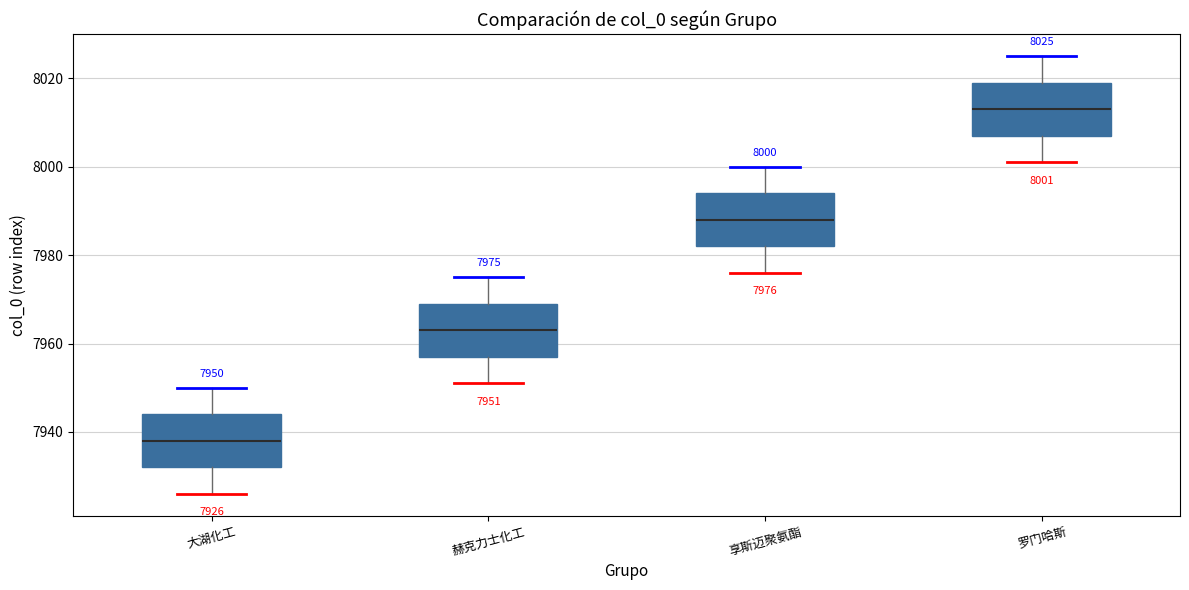

Which box has the lowest median line?

大湖化工